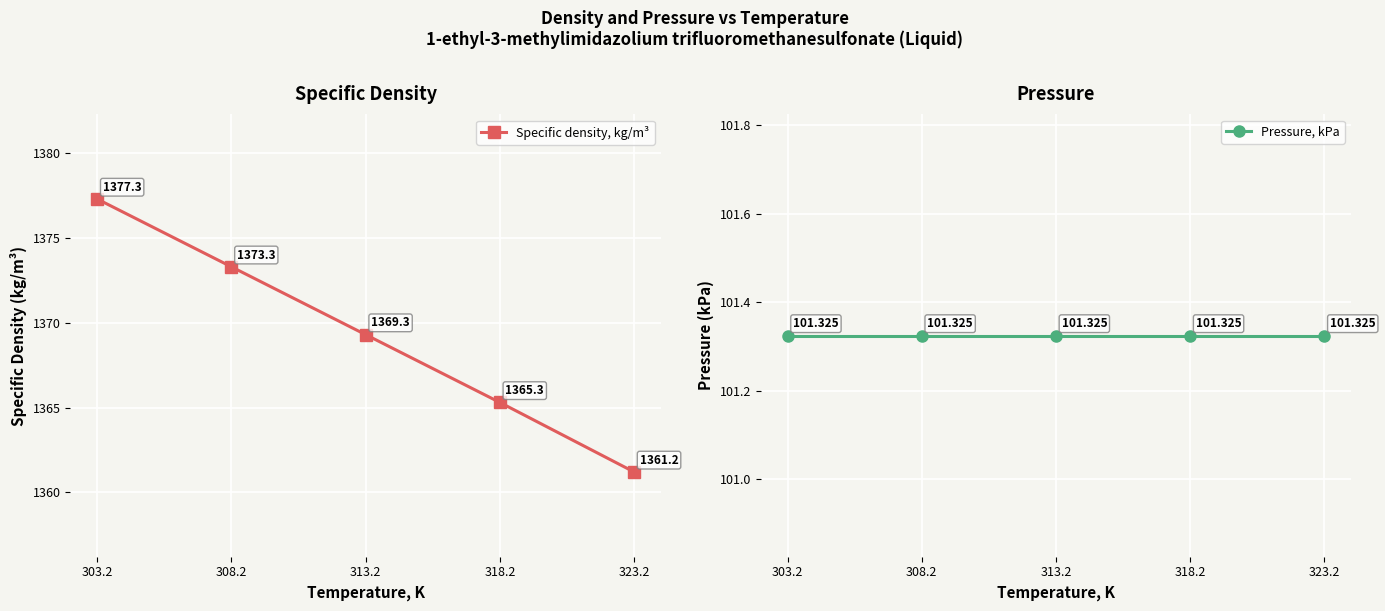

True or false: Pressure, kPa has a value of 57.3 at 303.2.

False